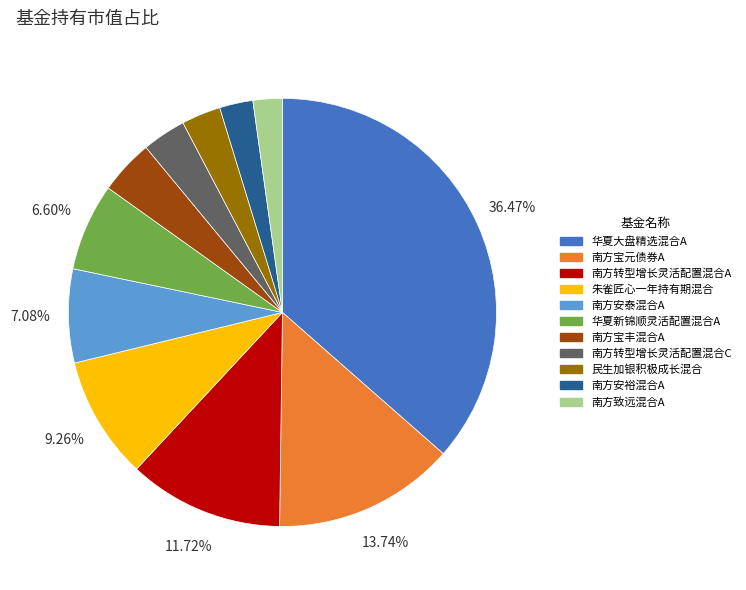

Is it true that 南方致远混合A is 10% of the pie?

False